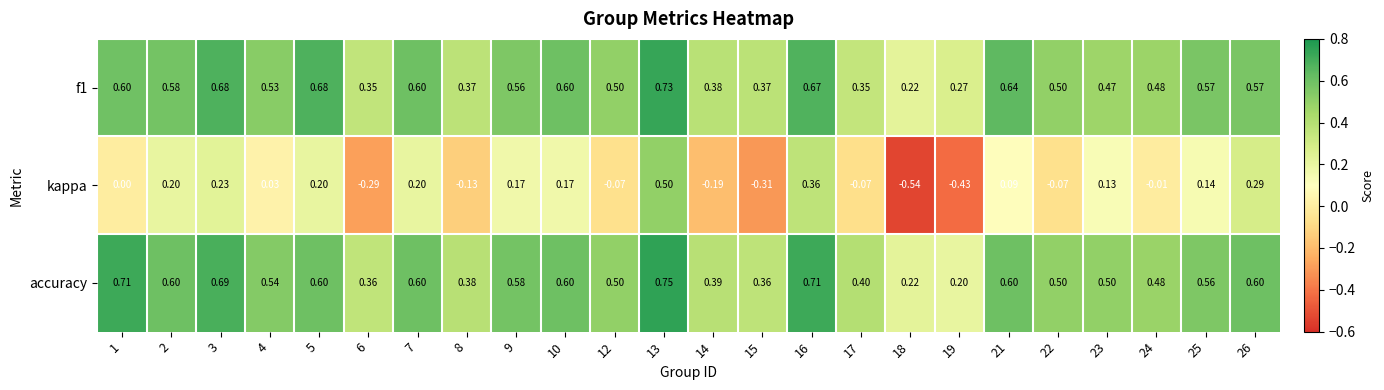

Count the number of data series in this chart.

3